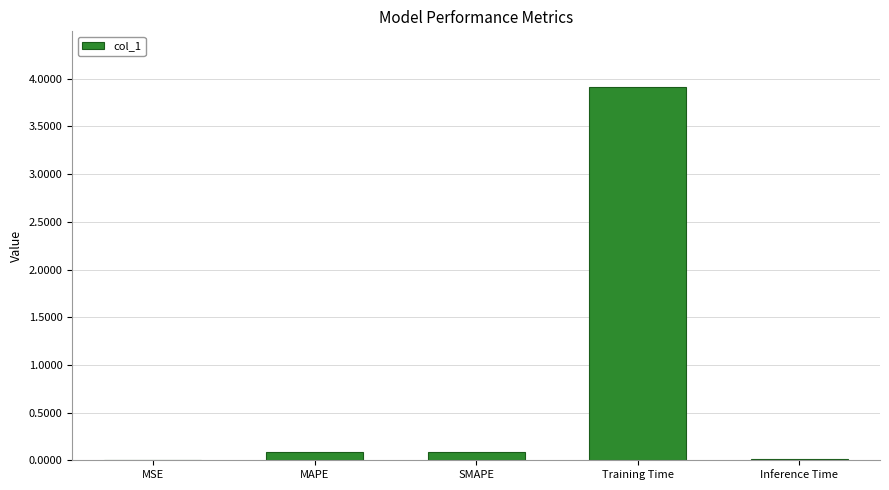

At which category does the chart reach its peak across all series?

Training Time